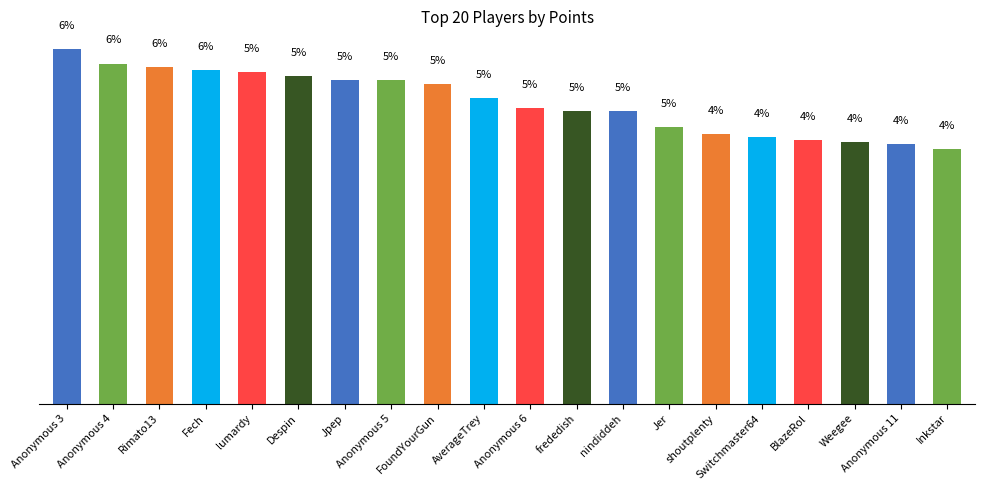

Does the chart contain any negative values?

No